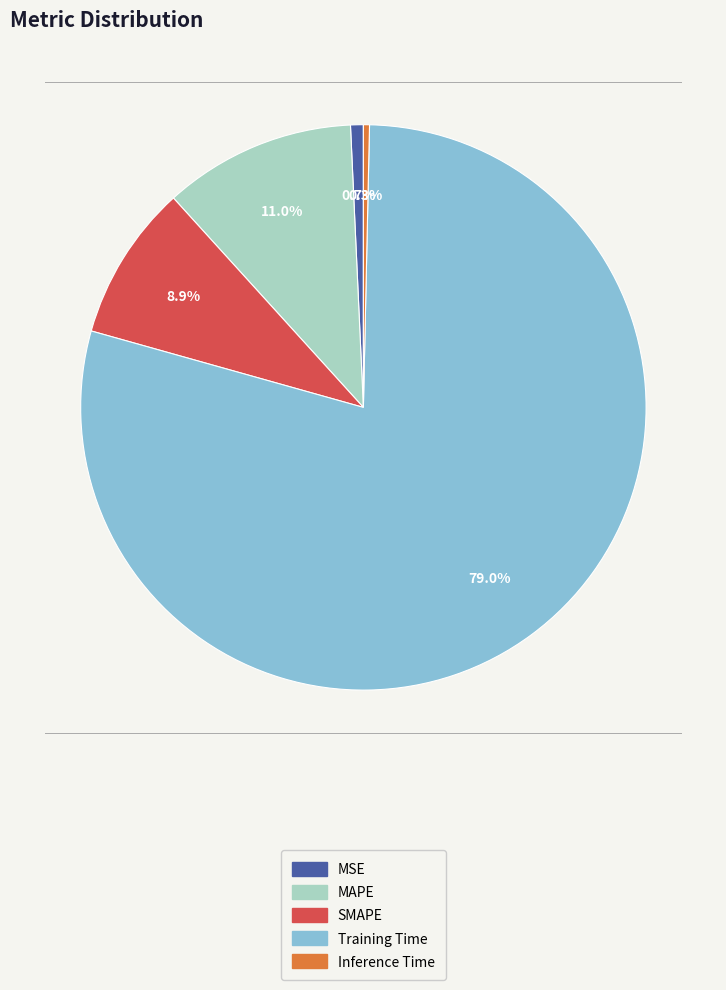

To the nearest percent, what is the difference between the MSE and MAPE slice percentages?

10%